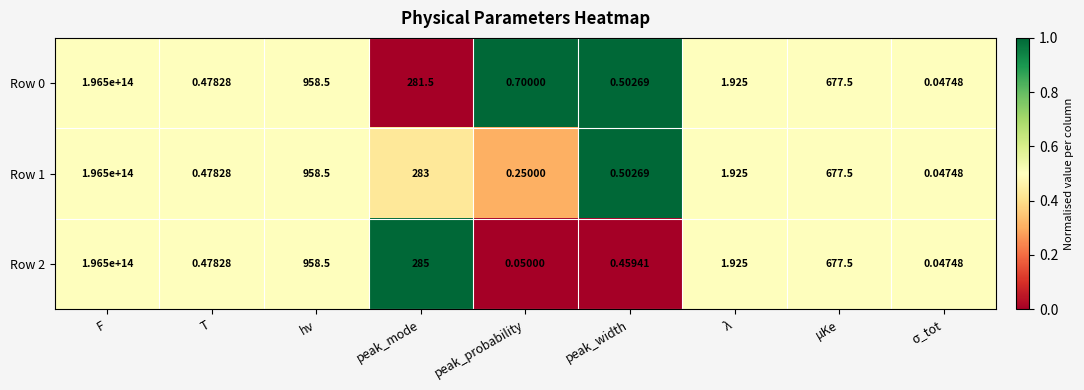

At which category does the chart reach its peak across all series?

F